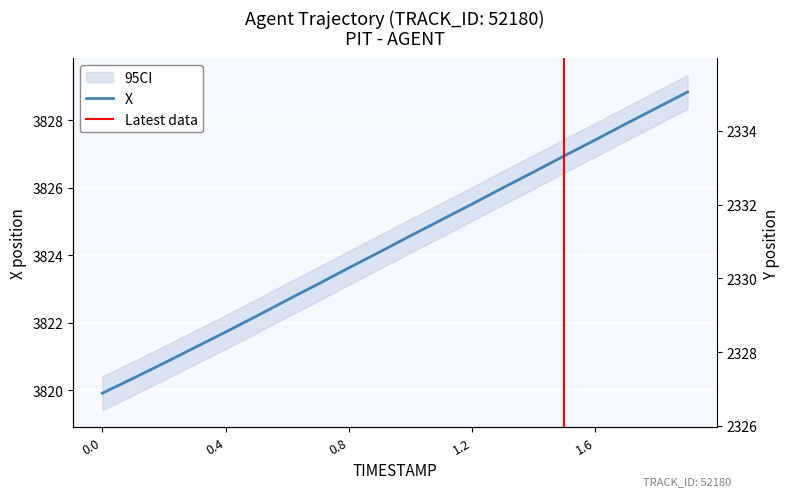

What is the minimum value for Y?

2326.8